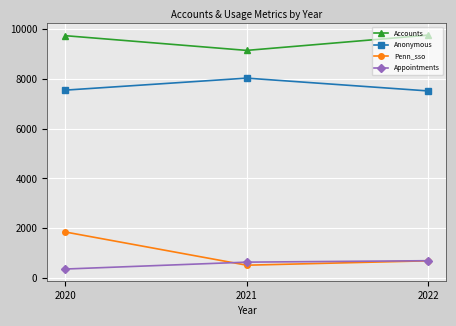

What is the maximum value for Accounts?

9763